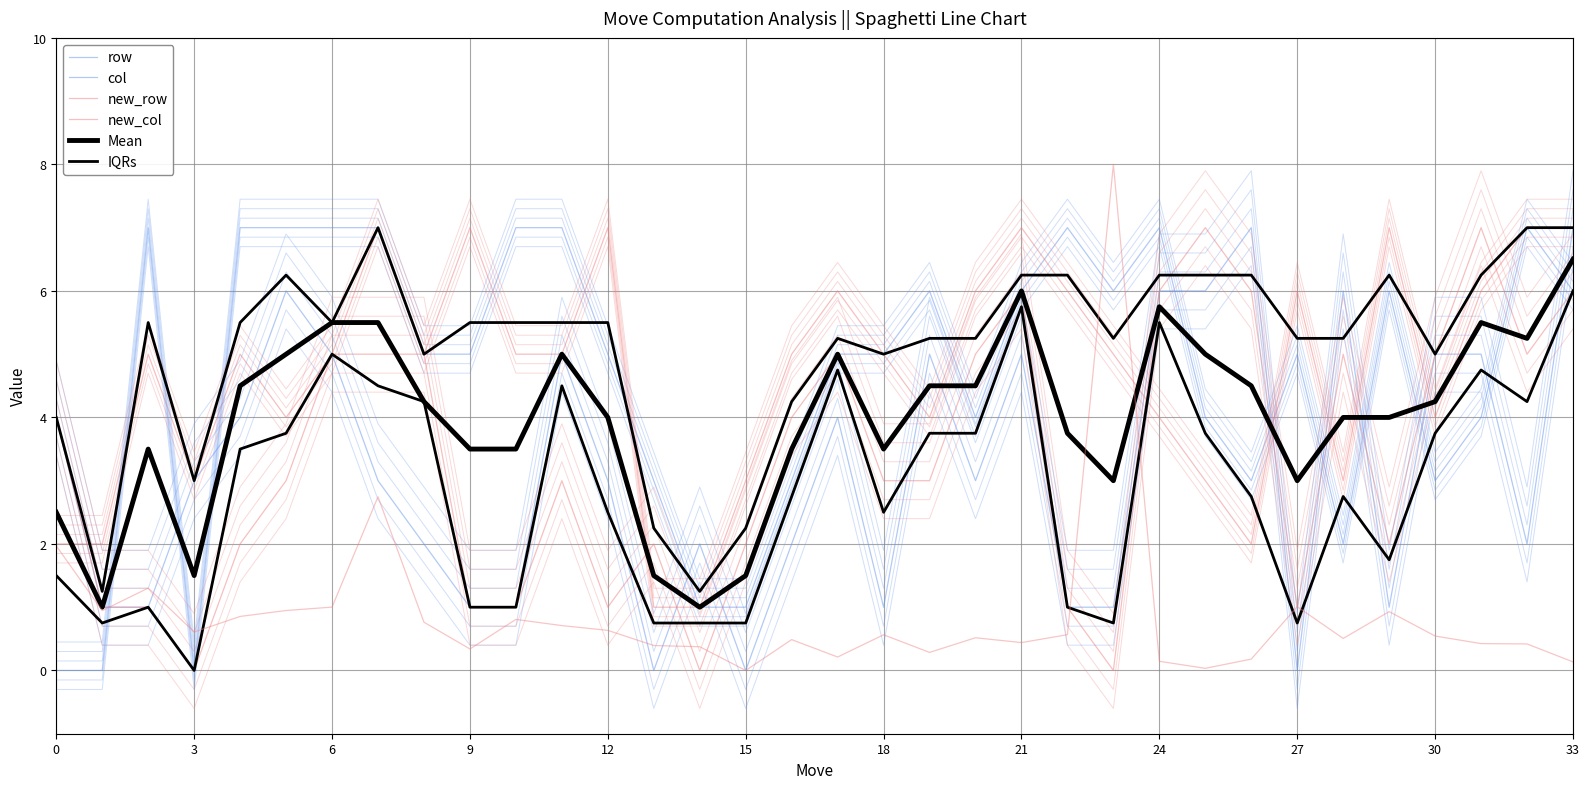

True or false: row has a value of 8.8 at 24.

False